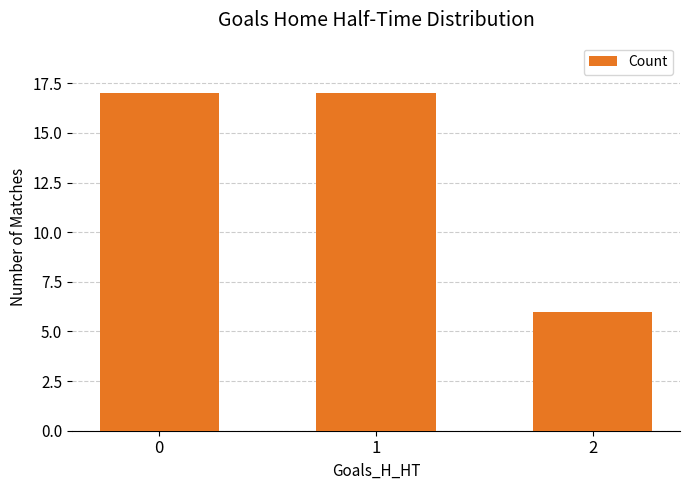

What is the change in value from 1 to 2?

-11